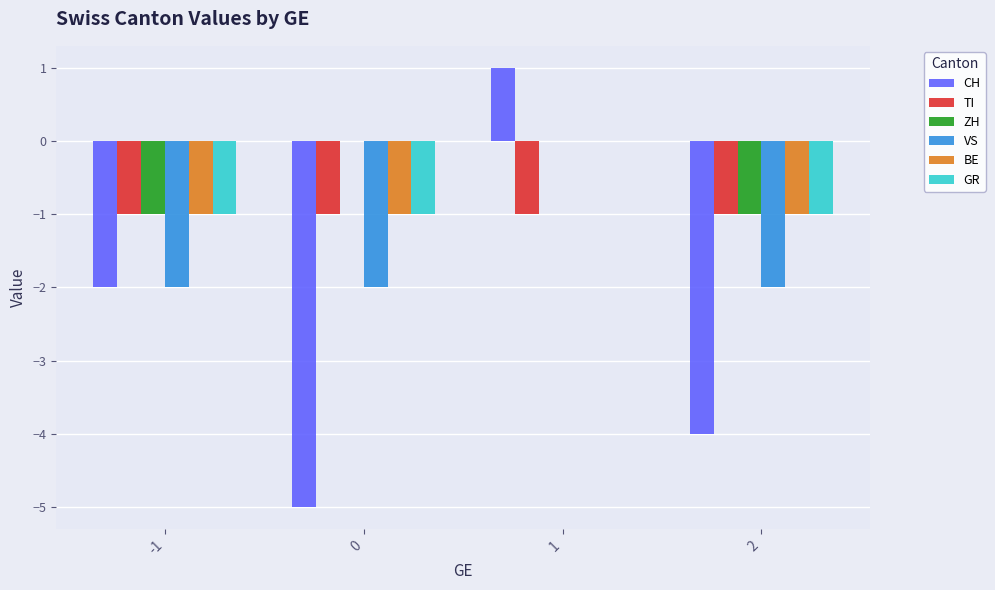

How many categories are shown in the chart?

4